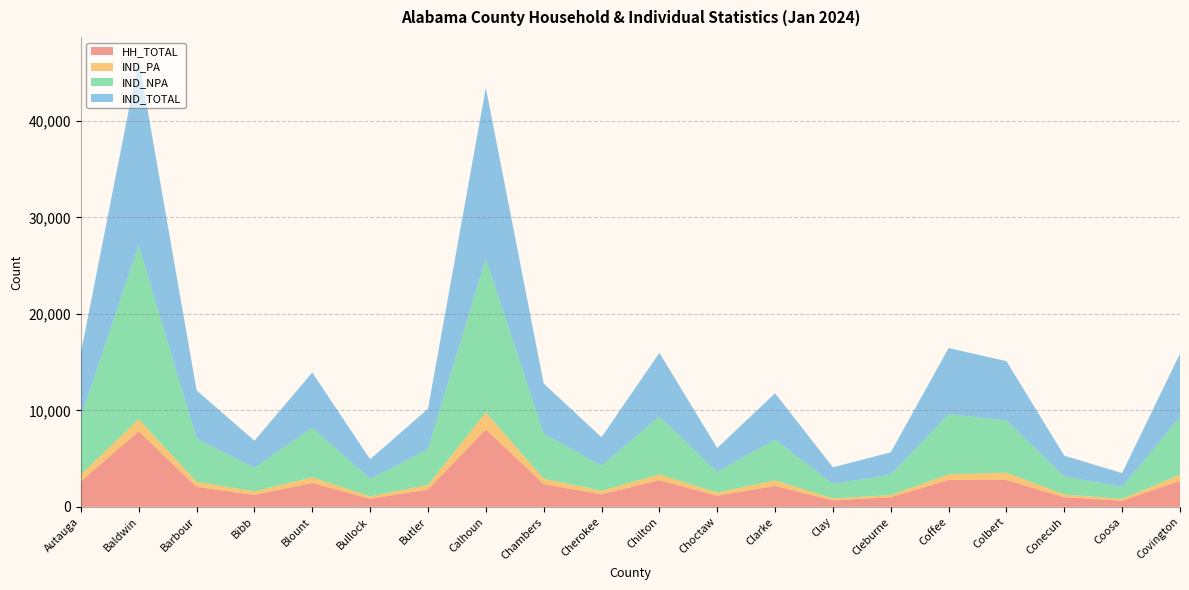

Reading left to right, list all the values displayed in this chart.

HH_TOTAL: Autauga=2657	Baldwin=7818	Barbour=2069	Bibb=1229	Blount=2466	Bullock=835	Butler=1792	Calhoun=8026	Chambers=2359	Cherokee=1291	Chilton=2754	Choctaw=1143	Clarke=2163	Clay=668	Cleburne=992	Coffee=2788	Colbert=2780	Conecuh=988	Coosa=637	Covington=2704
IND_PA: Autauga=693	Baldwin=1269	Barbour=536	Bibb=374	Blount=598	Bullock=247	Butler=484	Calhoun=1762	Chambers=563	Cherokee=371	Chilton=608	Choctaw=335	Clarke=588	Clay=203	Cleburne=222	Coffee=590	Colbert=766	Conecuh=294	Coosa=182	Covington=619
IND_NPA: Autauga=5959	Baldwin=18012	Barbour=4464	Bibb=2439	Blount=5131	Bullock=1799	Butler=3702	Calhoun=15942	Chambers=4649	Cherokee=2588	Chilton=5994	Choctaw=2139	Clarke=4217	Clay=1513	Cleburne=2107	Coffee=6243	Colbert=5392	Conecuh=1860	Coosa=1250	Covington=5968
IND_TOTAL: Autauga=6652	Baldwin=19281	Barbour=5000	Bibb=2813	Blount=5729	Bullock=2046	Butler=4186	Calhoun=17704	Chambers=5212	Cherokee=2959	Chilton=6602	Choctaw=2474	Clarke=4805	Clay=1716	Cleburne=2329	Coffee=6833	Colbert=6158	Conecuh=2154	Coosa=1432	Covington=6587